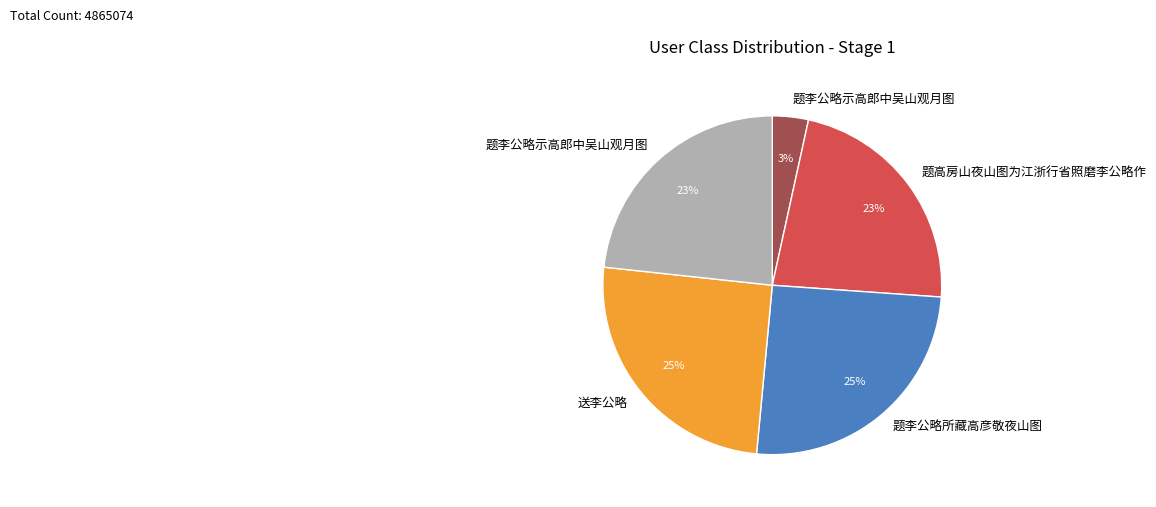

To the nearest percent, what is the difference between the largest and smallest slice percentages?

22%